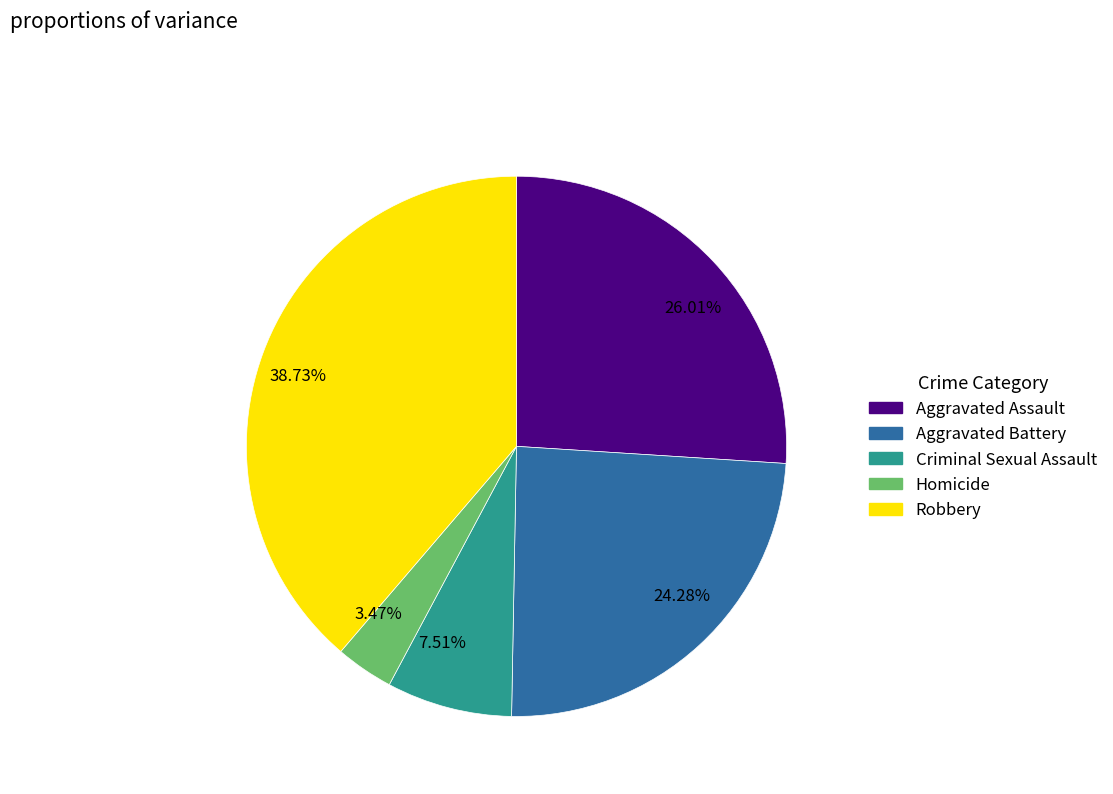

Which category has the smallest portion of the pie?

3.47%